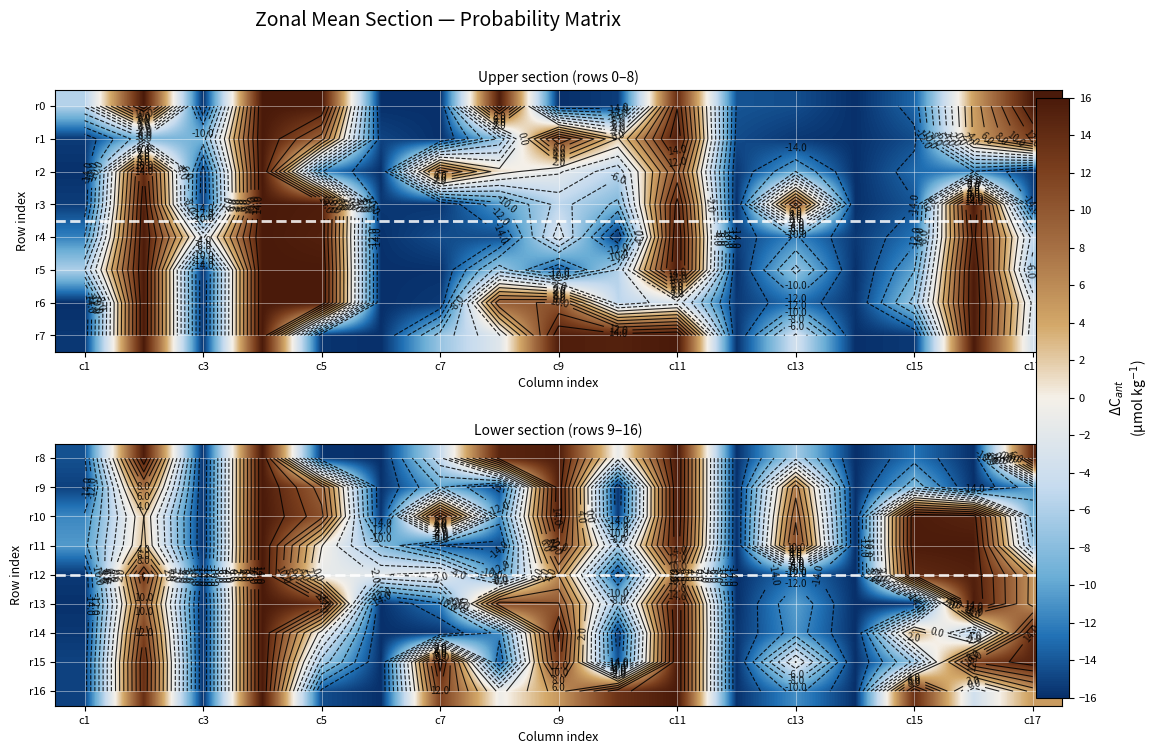

Which series has the largest total across all categories?

r10